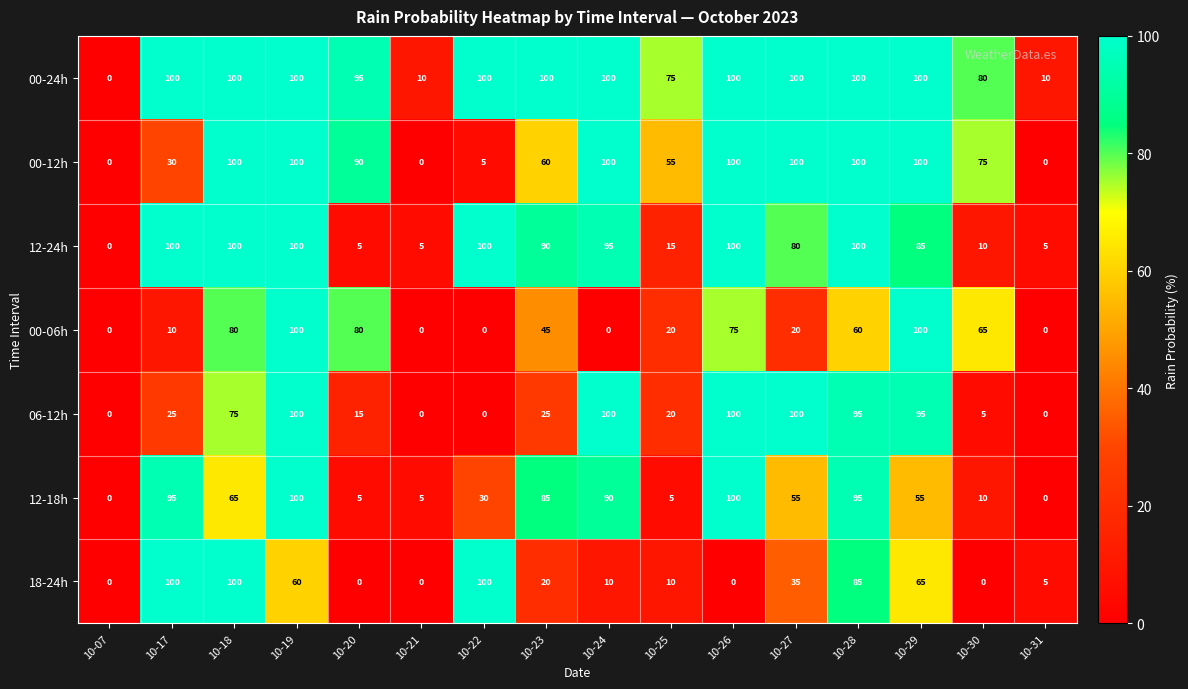

What is the difference between the second highest and minimum values in the 12-18h series?

100